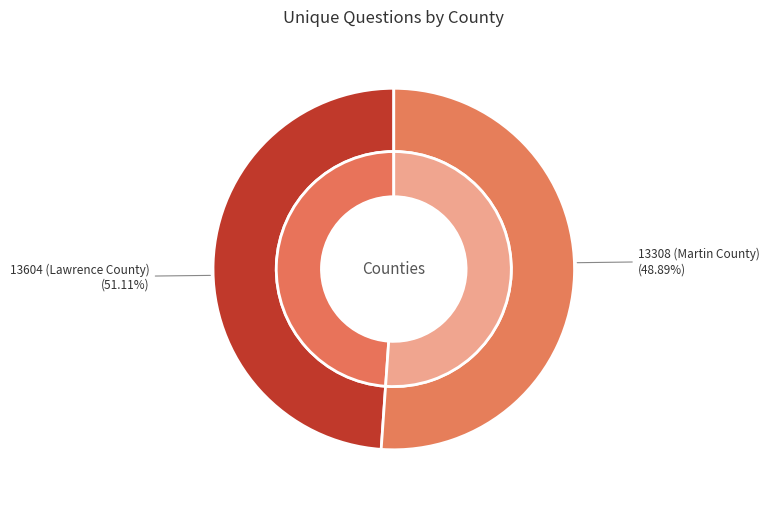

To the nearest percent, what is the difference between the largest and smallest slice percentages?

2%